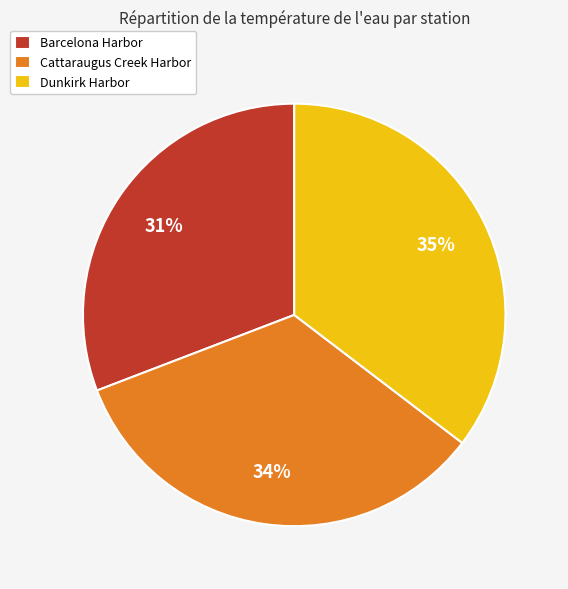

Is there a majority slice in this chart?

No